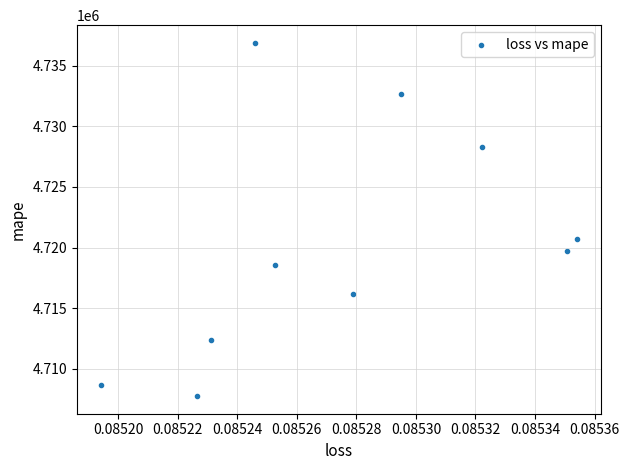

What is the range of Y values (max minus min)?

29104.0